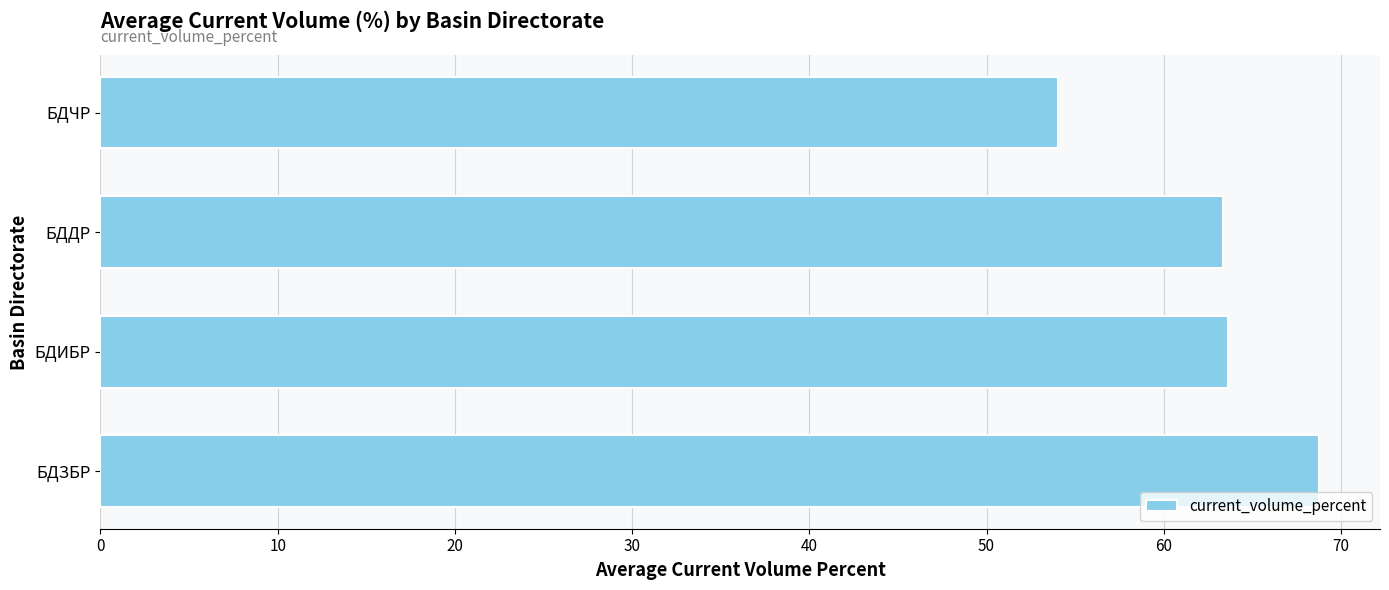

What is the difference between the maximum and second lowest values?

5.4